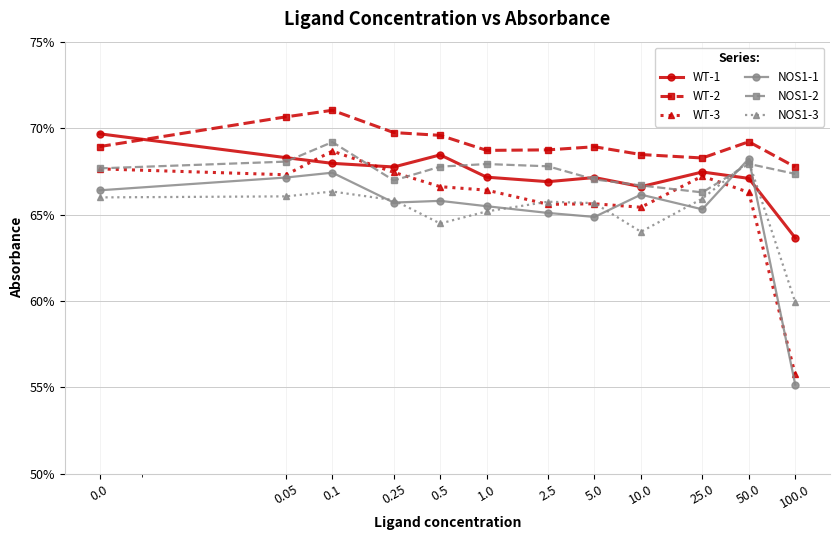

Is this an area chart (filled region under the line)?

No